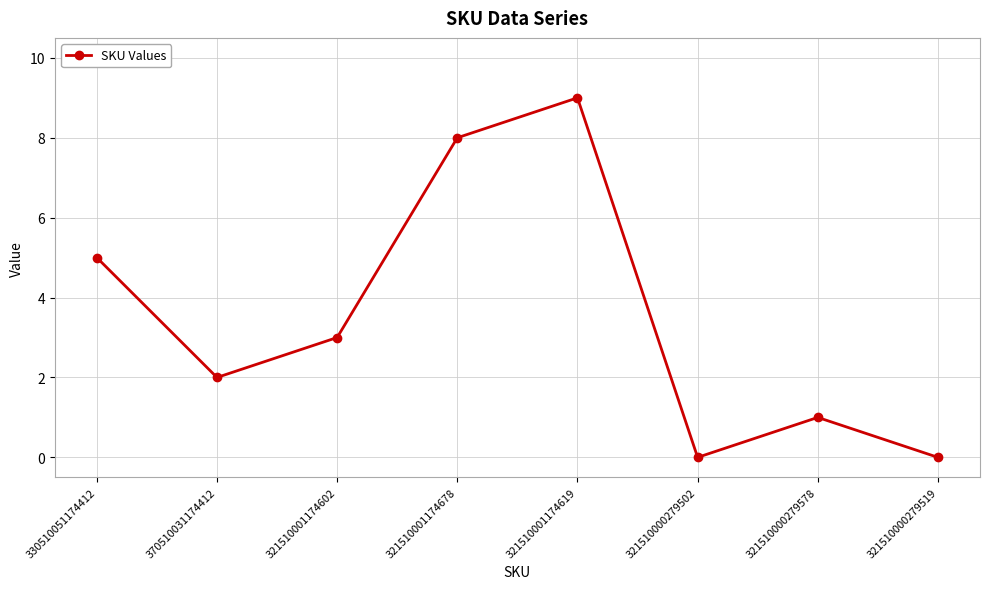

The chart shows a value of 1 at 321510000279578. True or false?

True